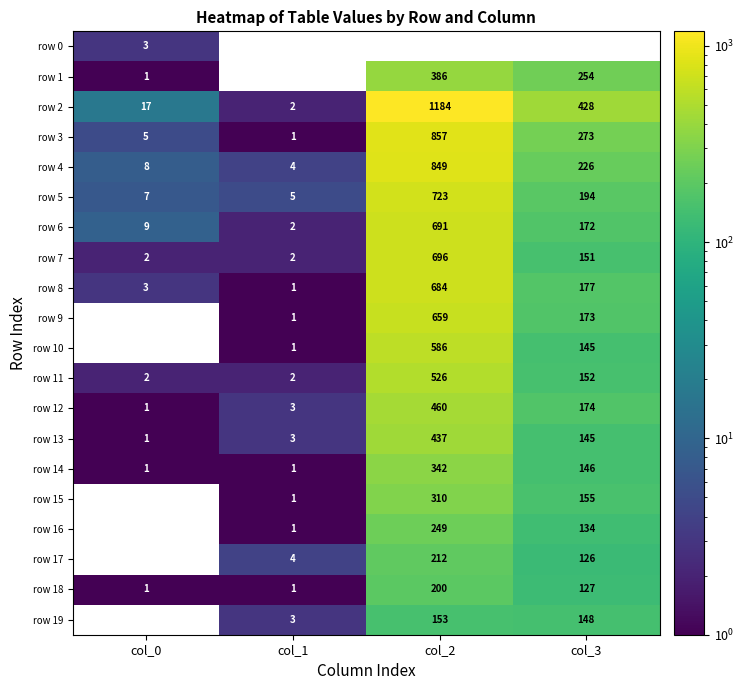

True or false: row 6 has a value of 1158.3 at col_2.

False